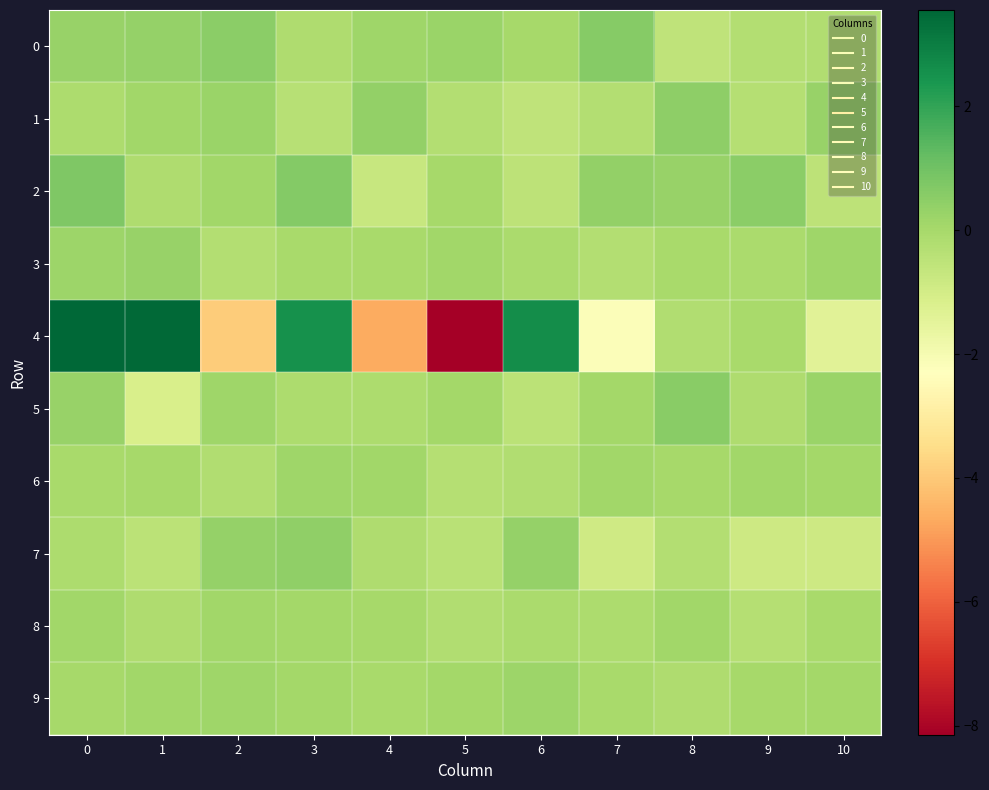

Which series has the widest spread of values?

4